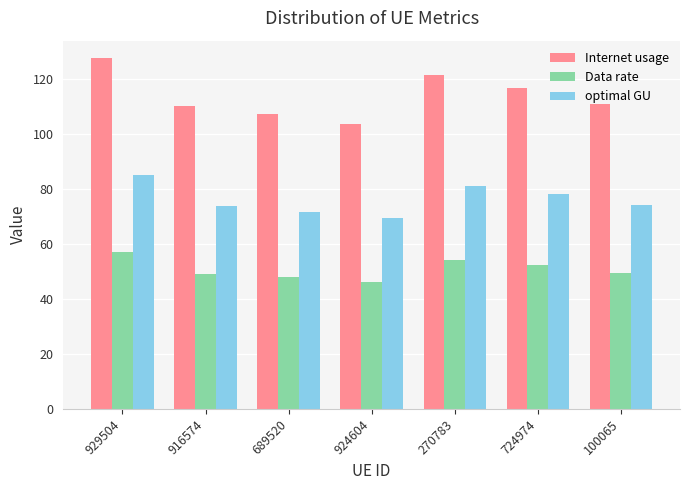

What is the minimum value shown in the chart?

46.3